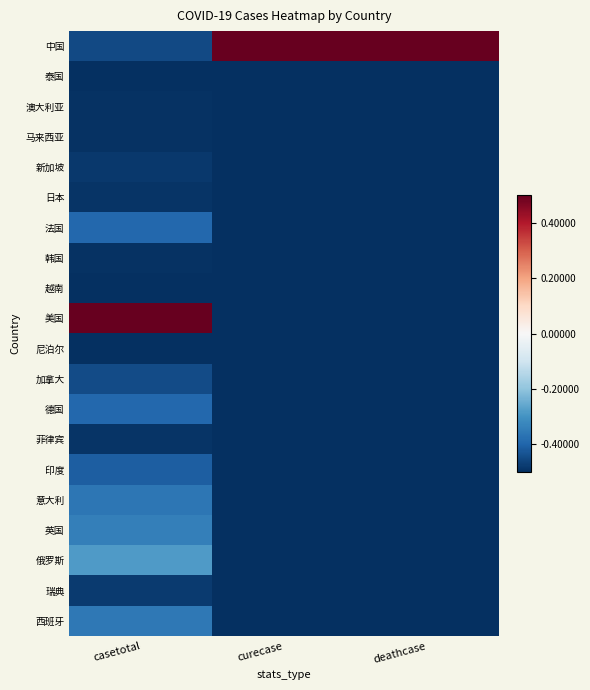

Which series has the widest spread of values?

美国